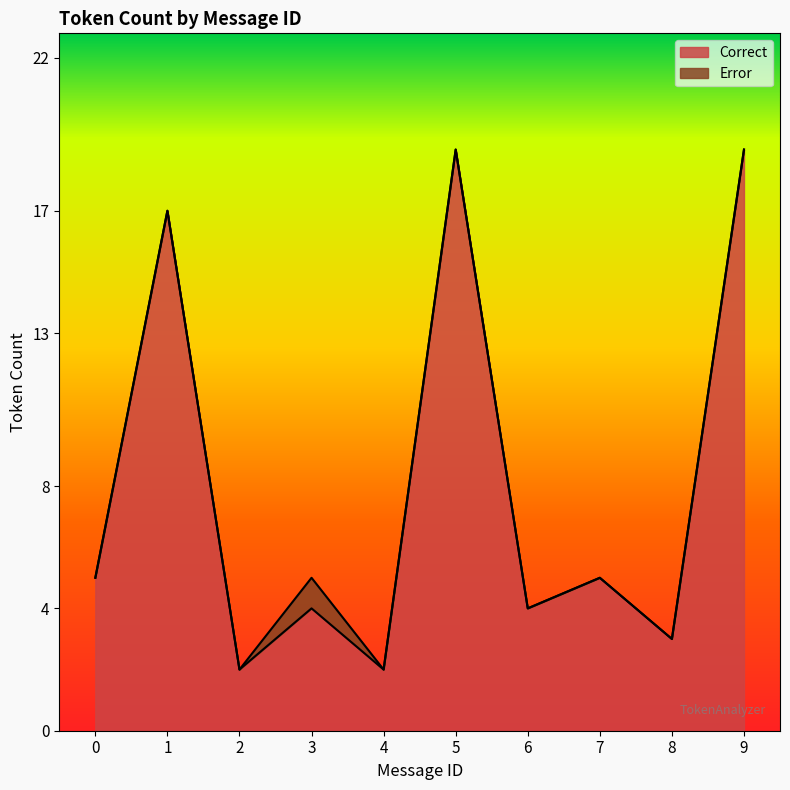

Reading left to right, what are all the values shown in this chart?

5	17	2	4	2	19	4	5	3	19